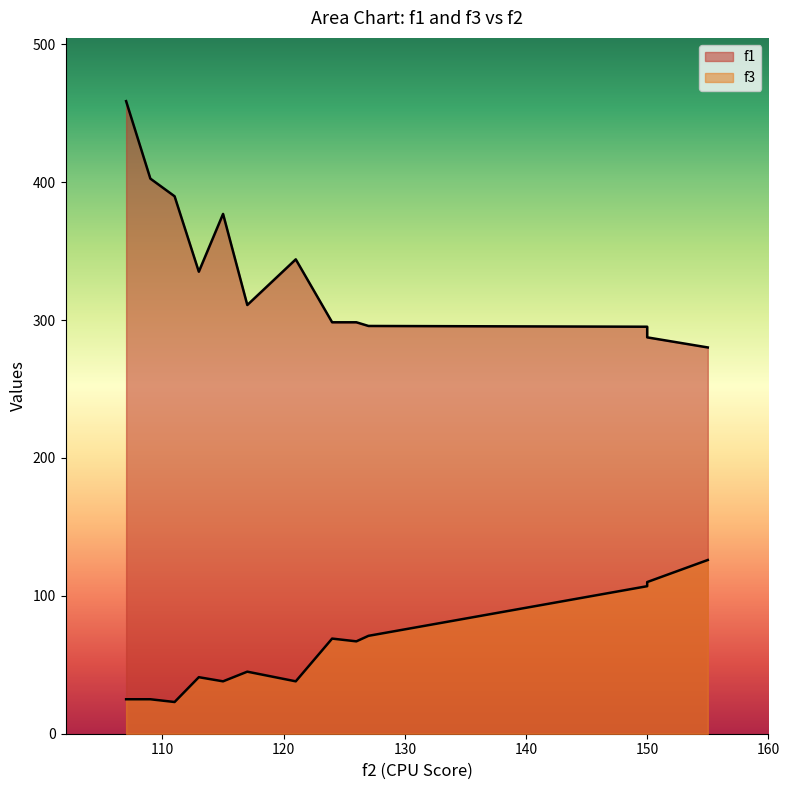

What is the difference between the f3 values at 127 and 113?

30.0